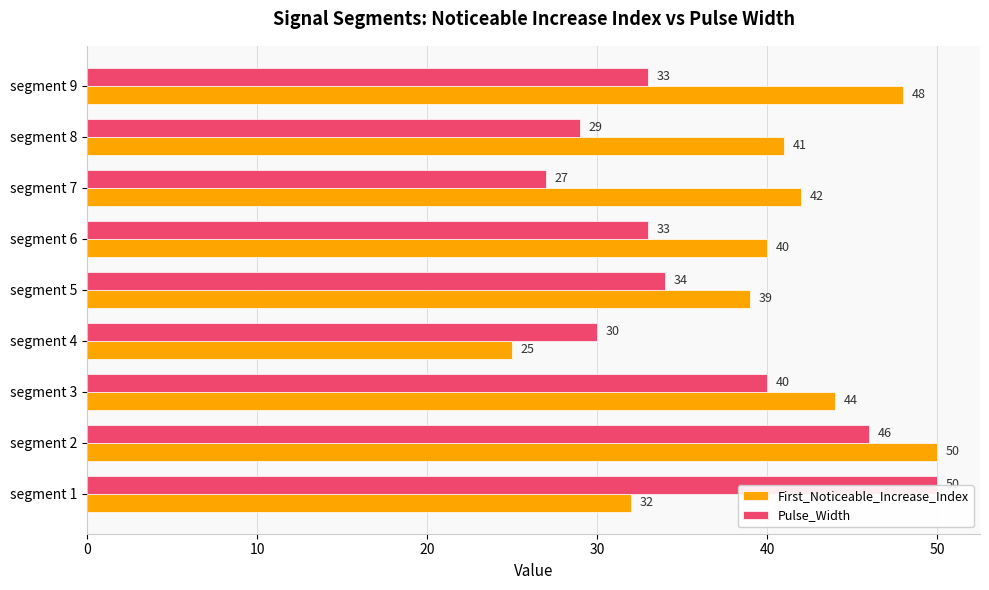

How many values in the Pulse_Width series are below 33?

3